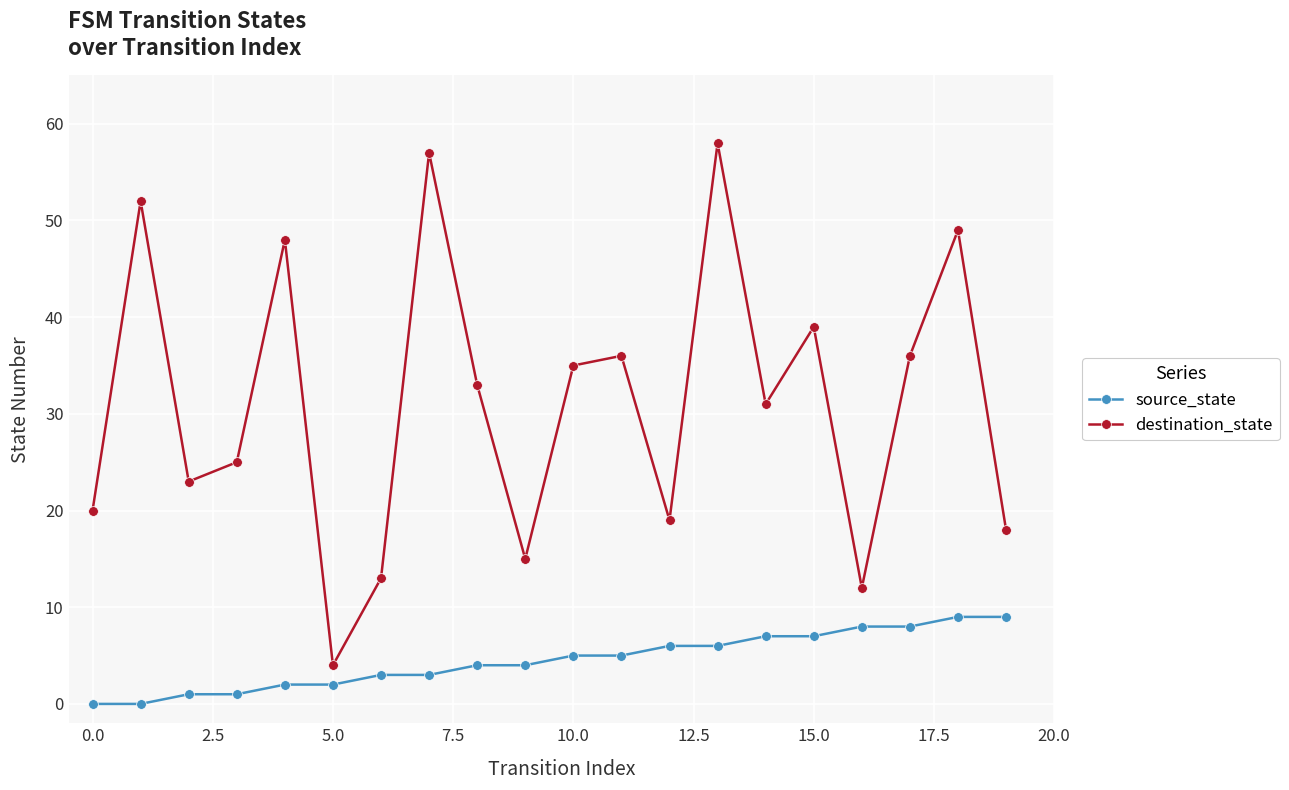

Which series has the largest range (max minus min)?

destination_state